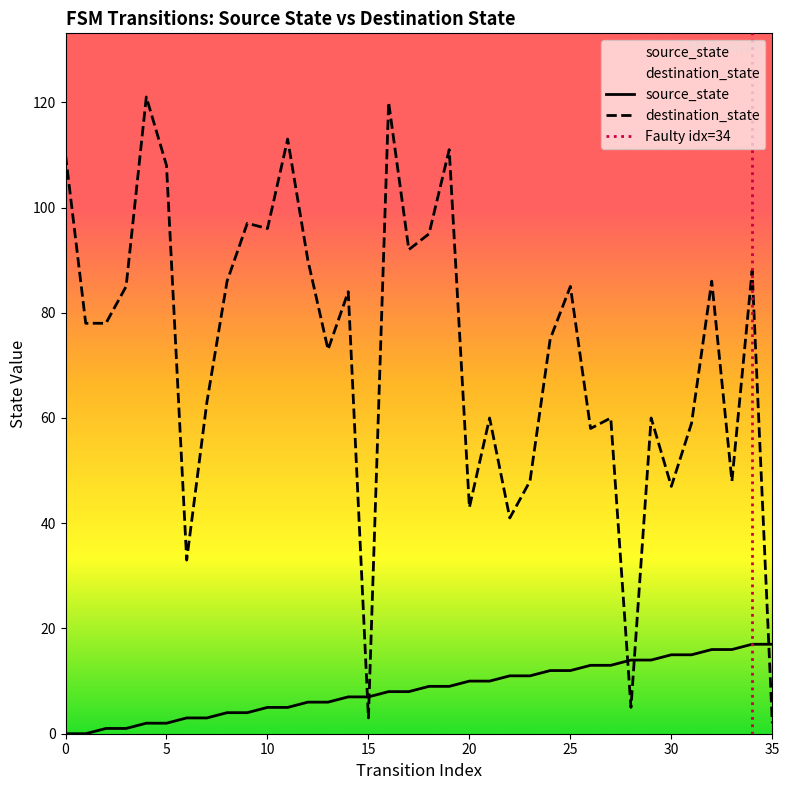

True or false: source_state and destination_state intersect in this chart.

True